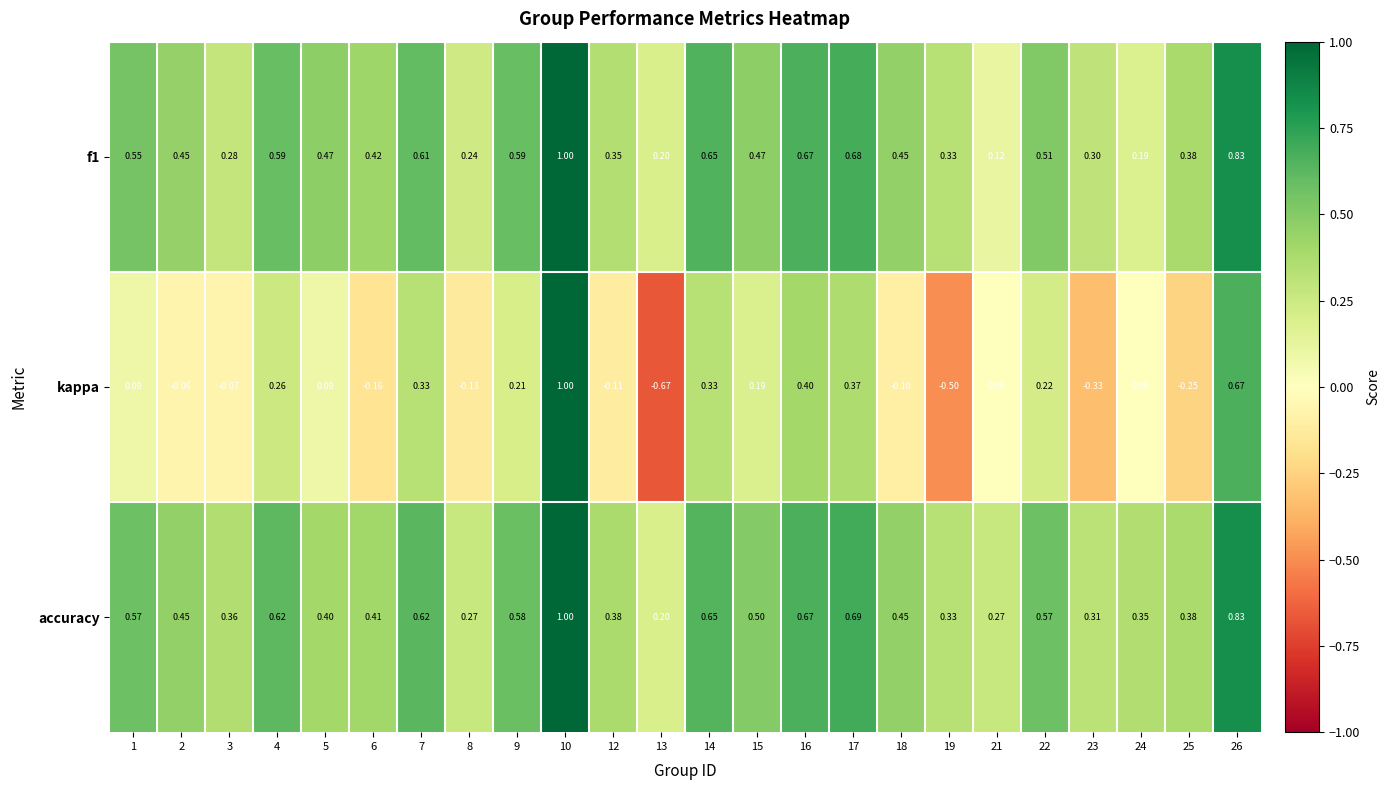

Between 1 and 4, which series saw the biggest shift?

kappa